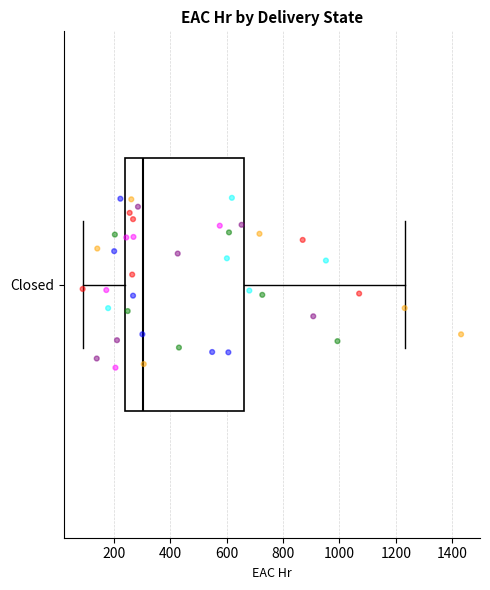

Transcribe this box plot: give where the median line is, the range the box spans, and where the two whiskers end, as read against the x-axis. The values are not printed on the chart, so give them approximately, as read against the axis.

median 300, box 240 to 660, whiskers 80 to 1240